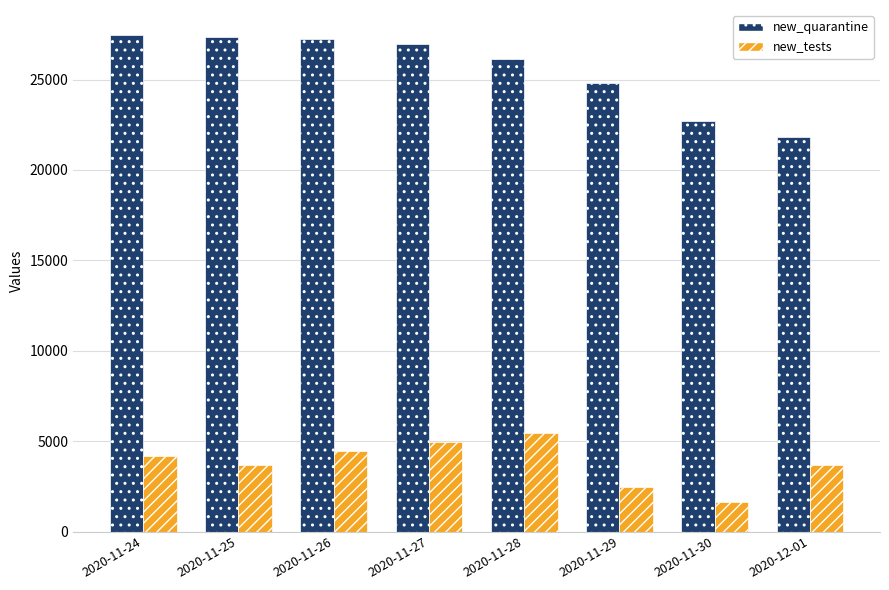

What is the difference between the new_quarantine values at 2020-11-25 and 2020-11-29?

2519